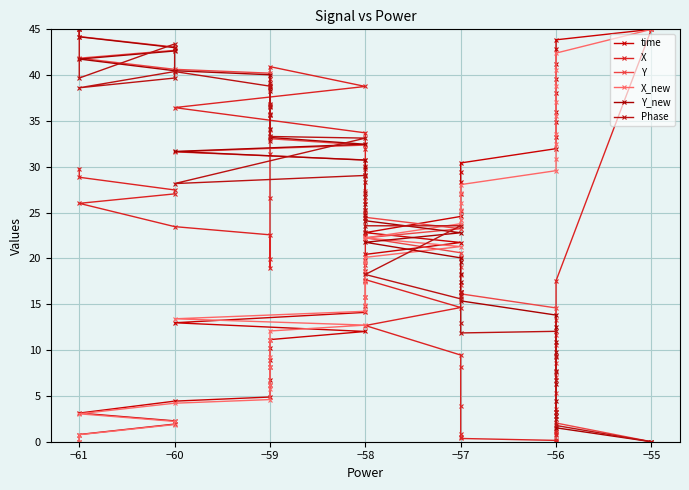

What position from the left is 10?

11